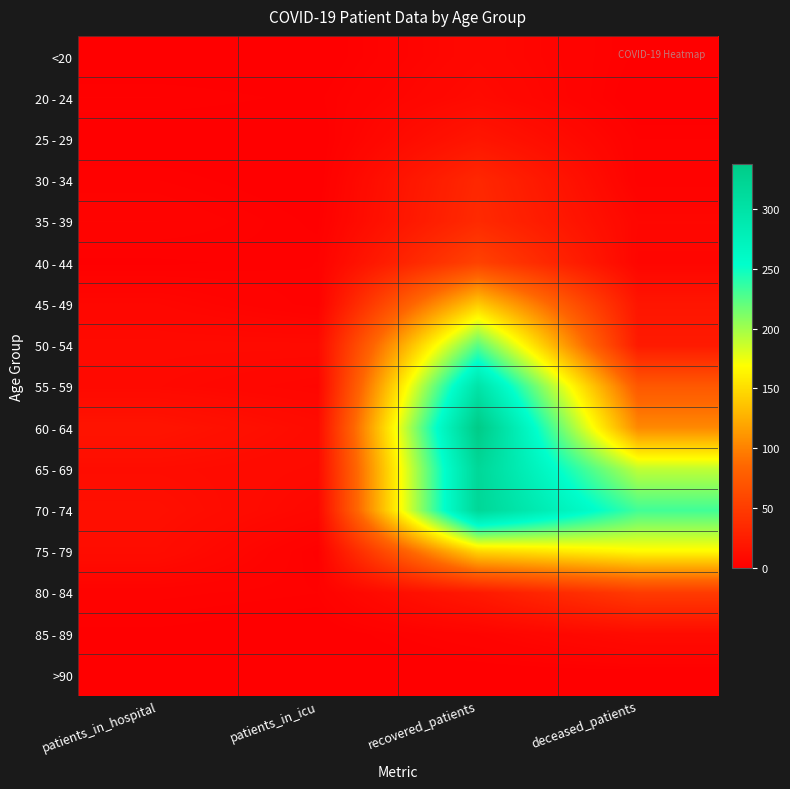

Which series has the largest total across all categories?

70 - 74